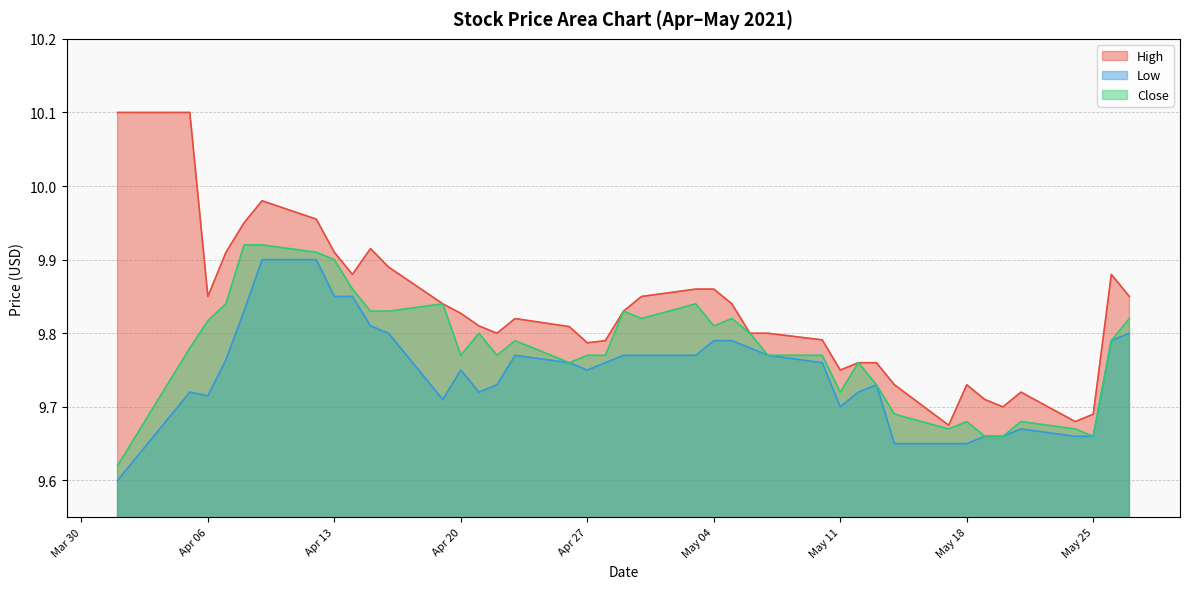

Which series has the largest total across all categories?

High